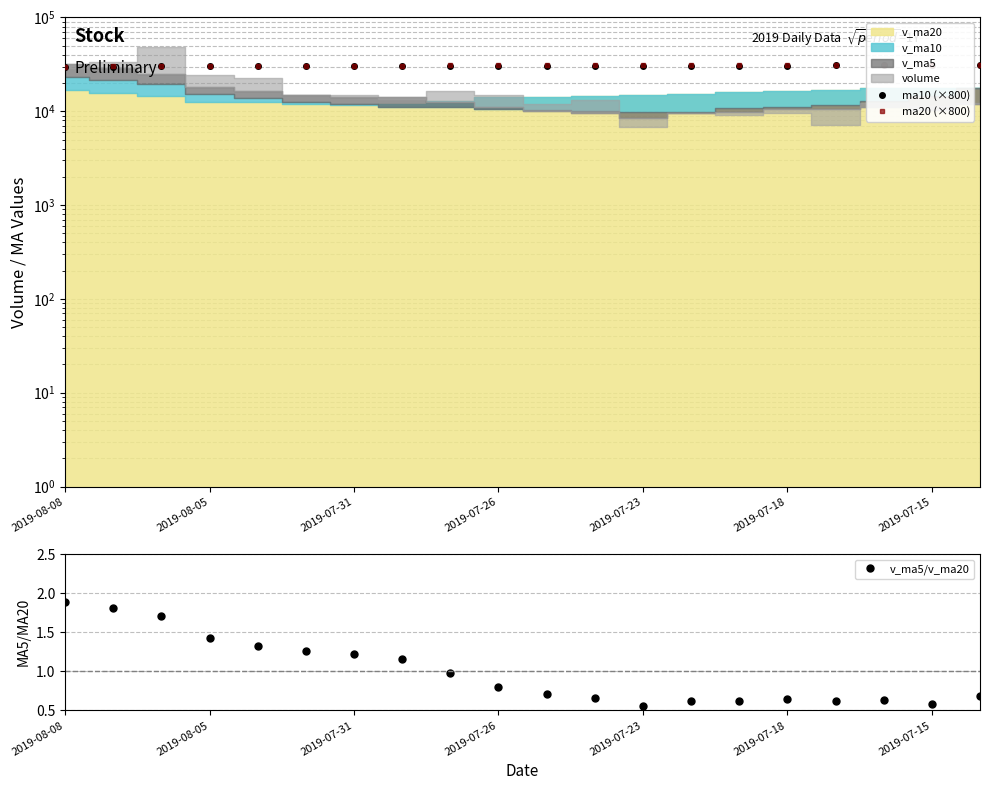

Where is the first local minimum for v_ma5/v_ma20?

2019-07-23